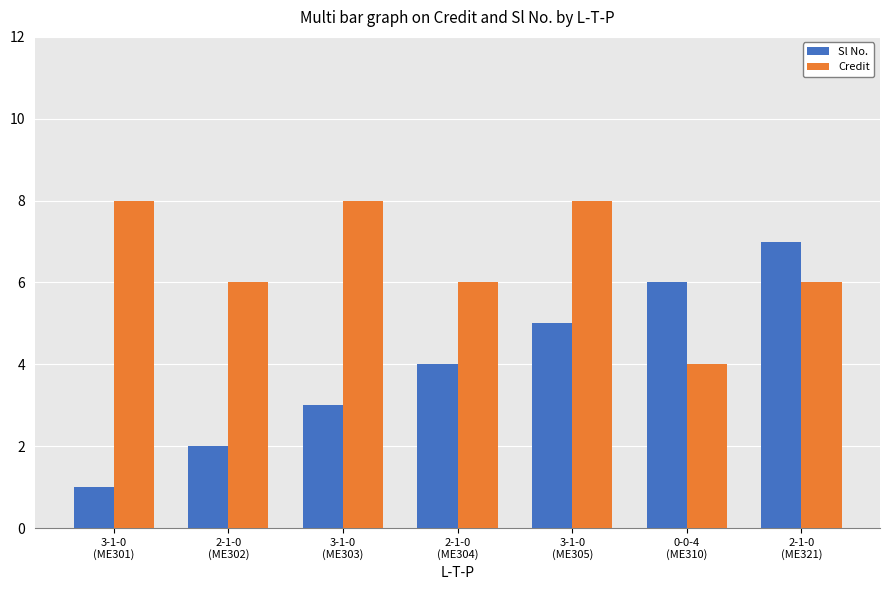

Which series has the largest total across all categories?

Credit